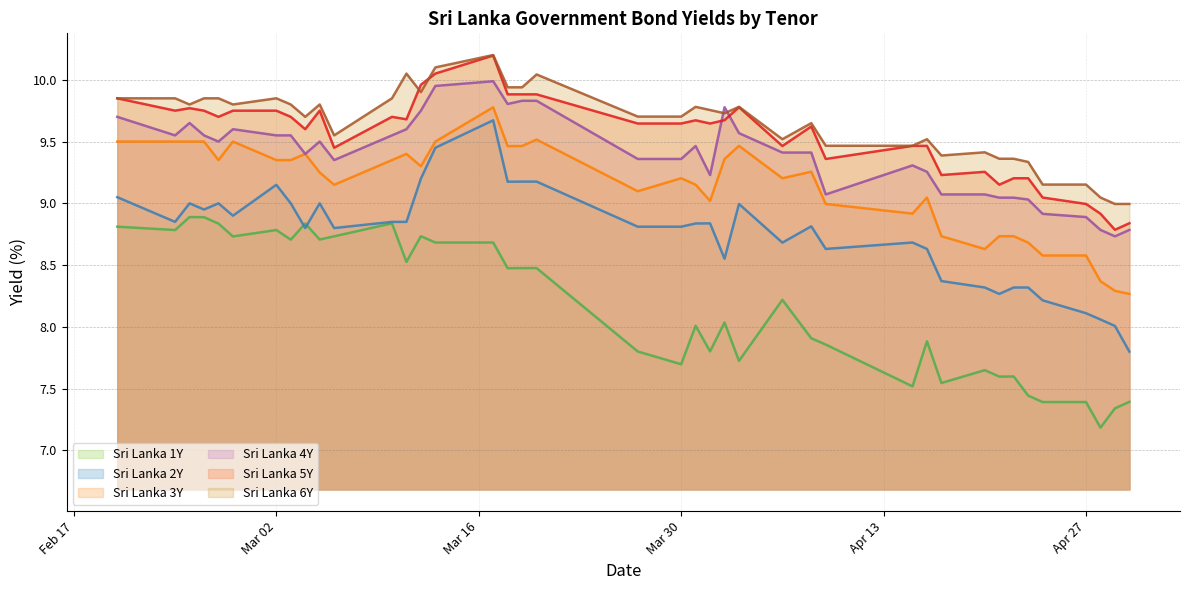

Which series has the largest total across all categories?

Sri Lanka 6Y